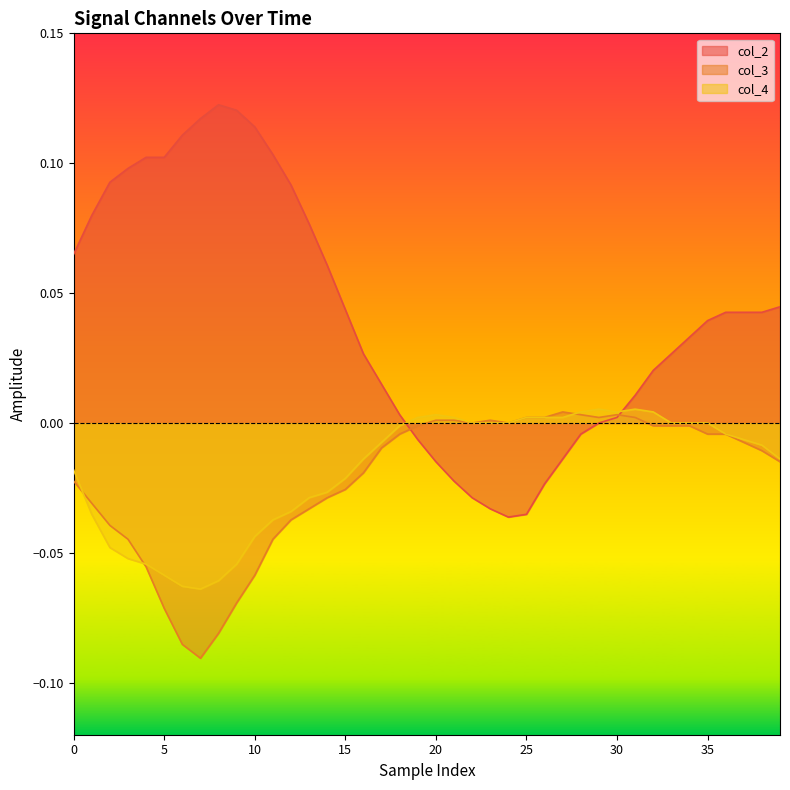

How many lines are shown in the chart?

3